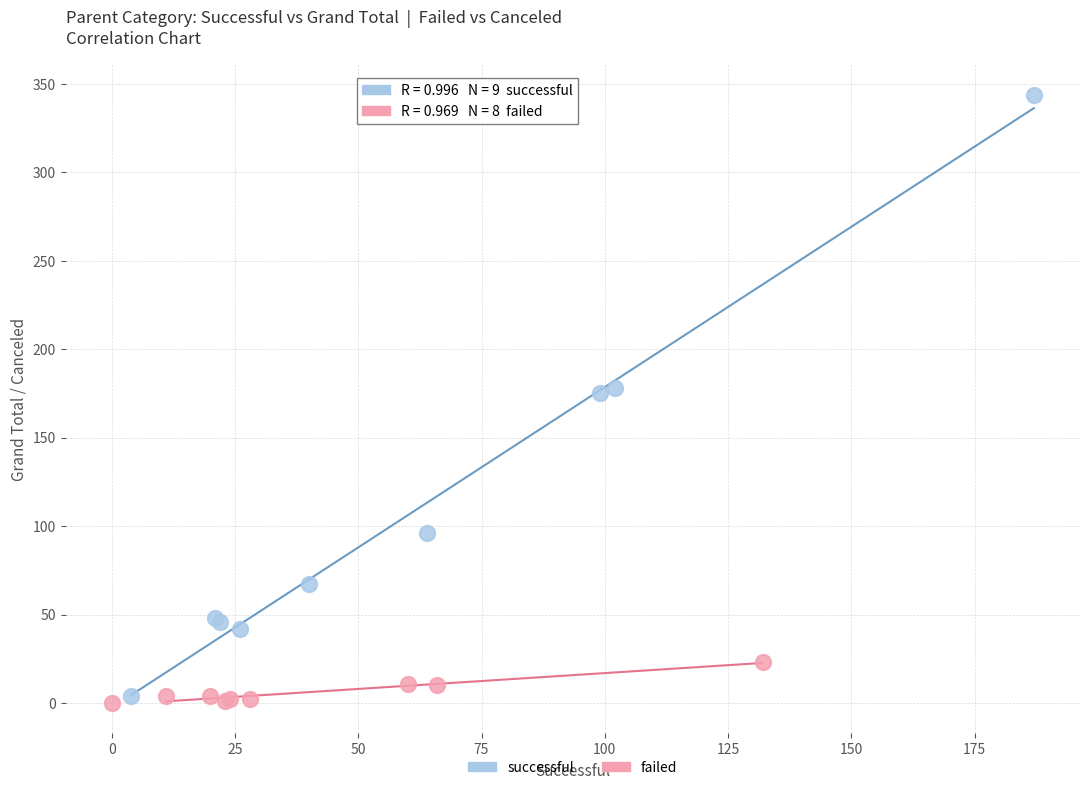

Which series reaches the maximum Y coordinate?

successful